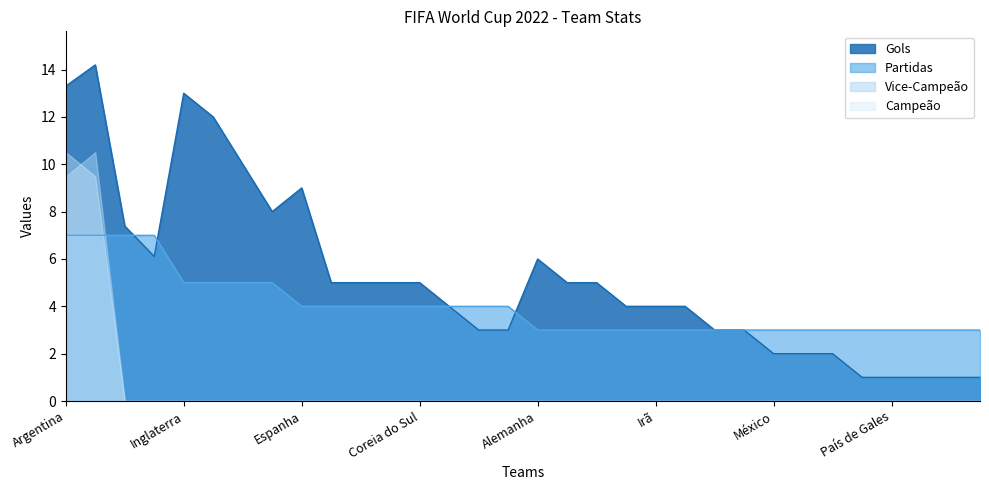

True or false: Partidas and Gols cross at least once.

True